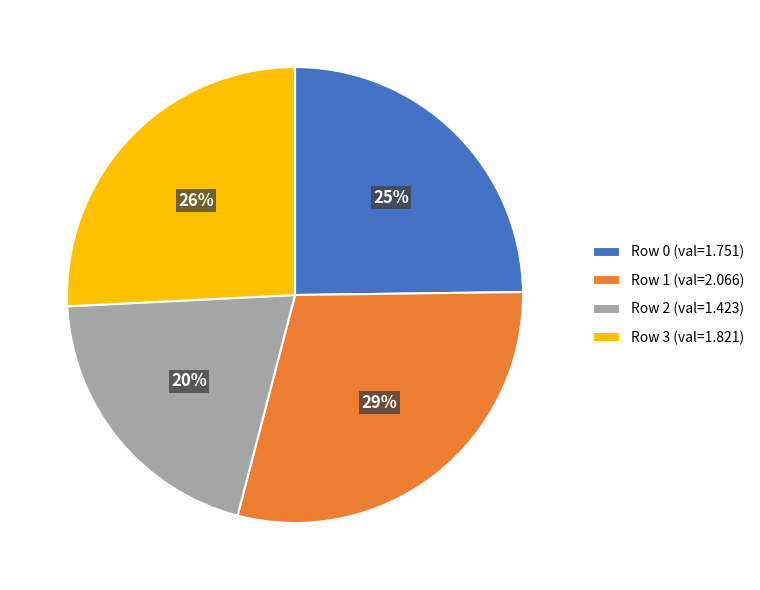

To the nearest percent, what is the difference between the largest and smallest slice percentages?

9%